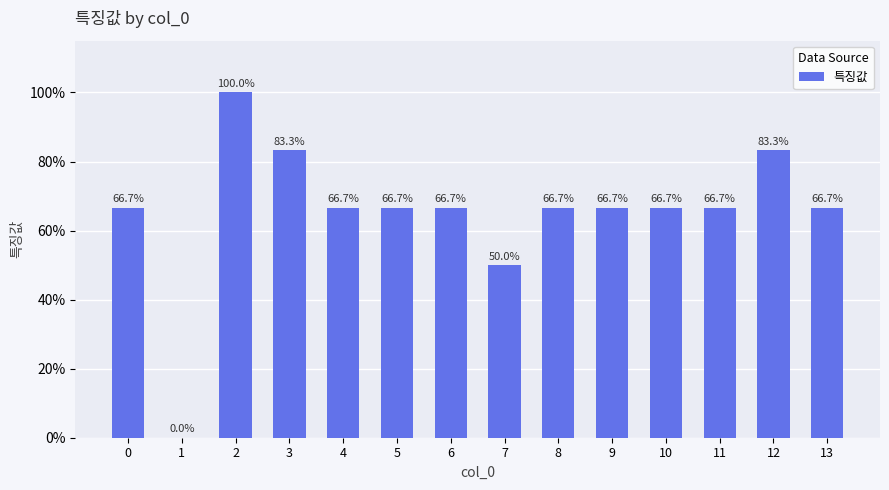

The chart shows a value of 0.7 at 11. True or false?

True